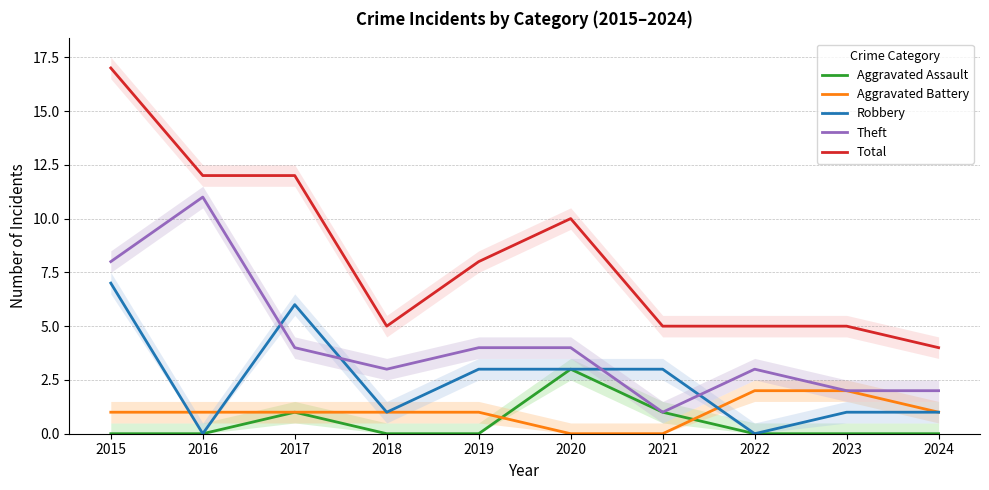

At 2021, list the series in order from largest to smallest.

Total, Robbery, Aggravated Assault, Theft, Aggravated Battery